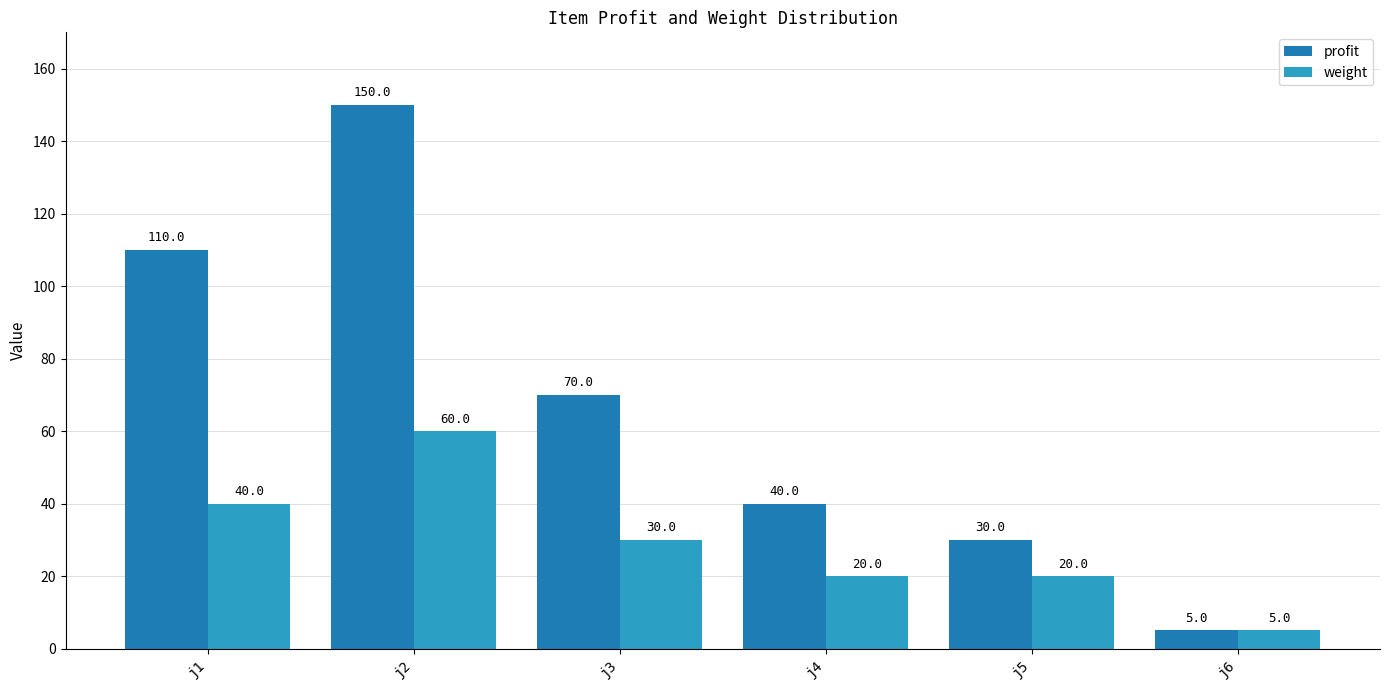

The profit series shows 24 at j4. True or false?

False